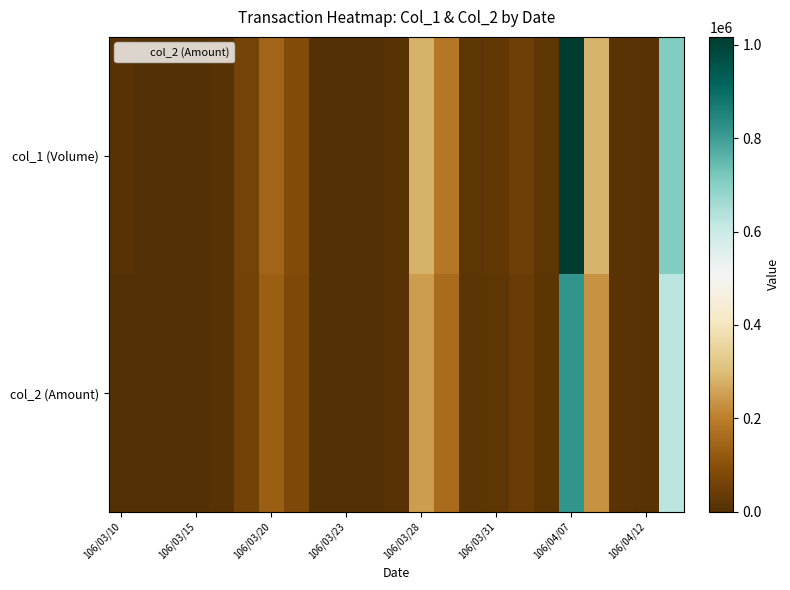

Reading left to right, extract all data points from this chart.

col_1 (Volume): 10000	0	0	0	10000	60000	145000	85000	0	0	0	10000	279000	184000	20000	24000	50000	20000	1017000	284000	15000	10000	709000
col_2 (Amount): 0	0	0	0	9700	58800	132450	79050	0	0	0	9200	249200	161780	17500	20840	42400	16700	815960	232480	12900	8600	623820